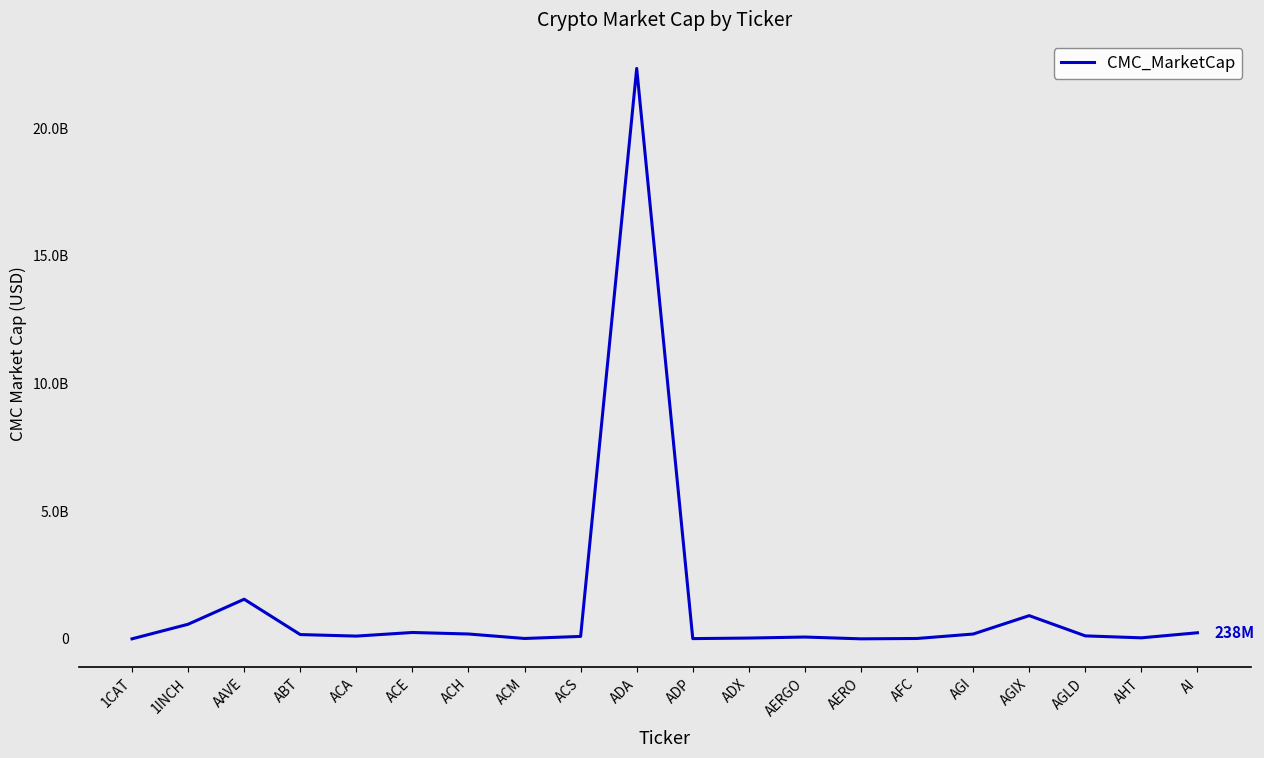

What is the value of the 19th point from the left?

39493013.2